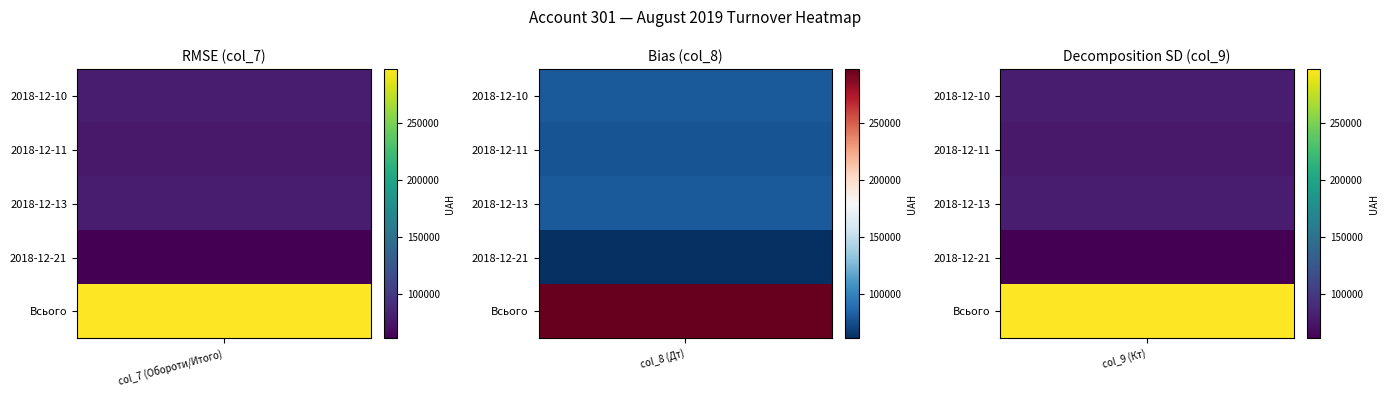

Reading right to left, extract all data points from this chart.

2018-12-10: 80000.0	80000.0	80000.0
2018-12-11: 76818.0	76818.0	76818.0
2018-12-13: 80000.0	80000.0	80000.0
2018-12-21: 60745.8	60745.8	60745.8
Всього: 297563.8	297563.8	297563.8